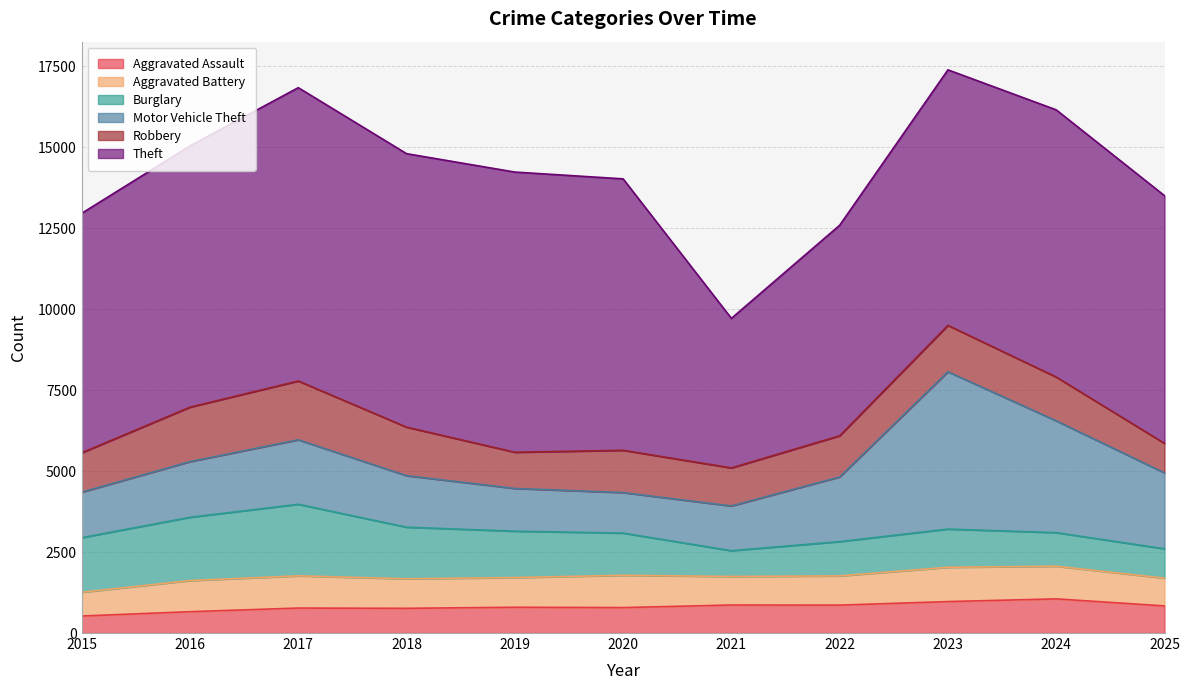

In Aggravated Battery, how many points are higher than both neighbors (excluding endpoints)?

3